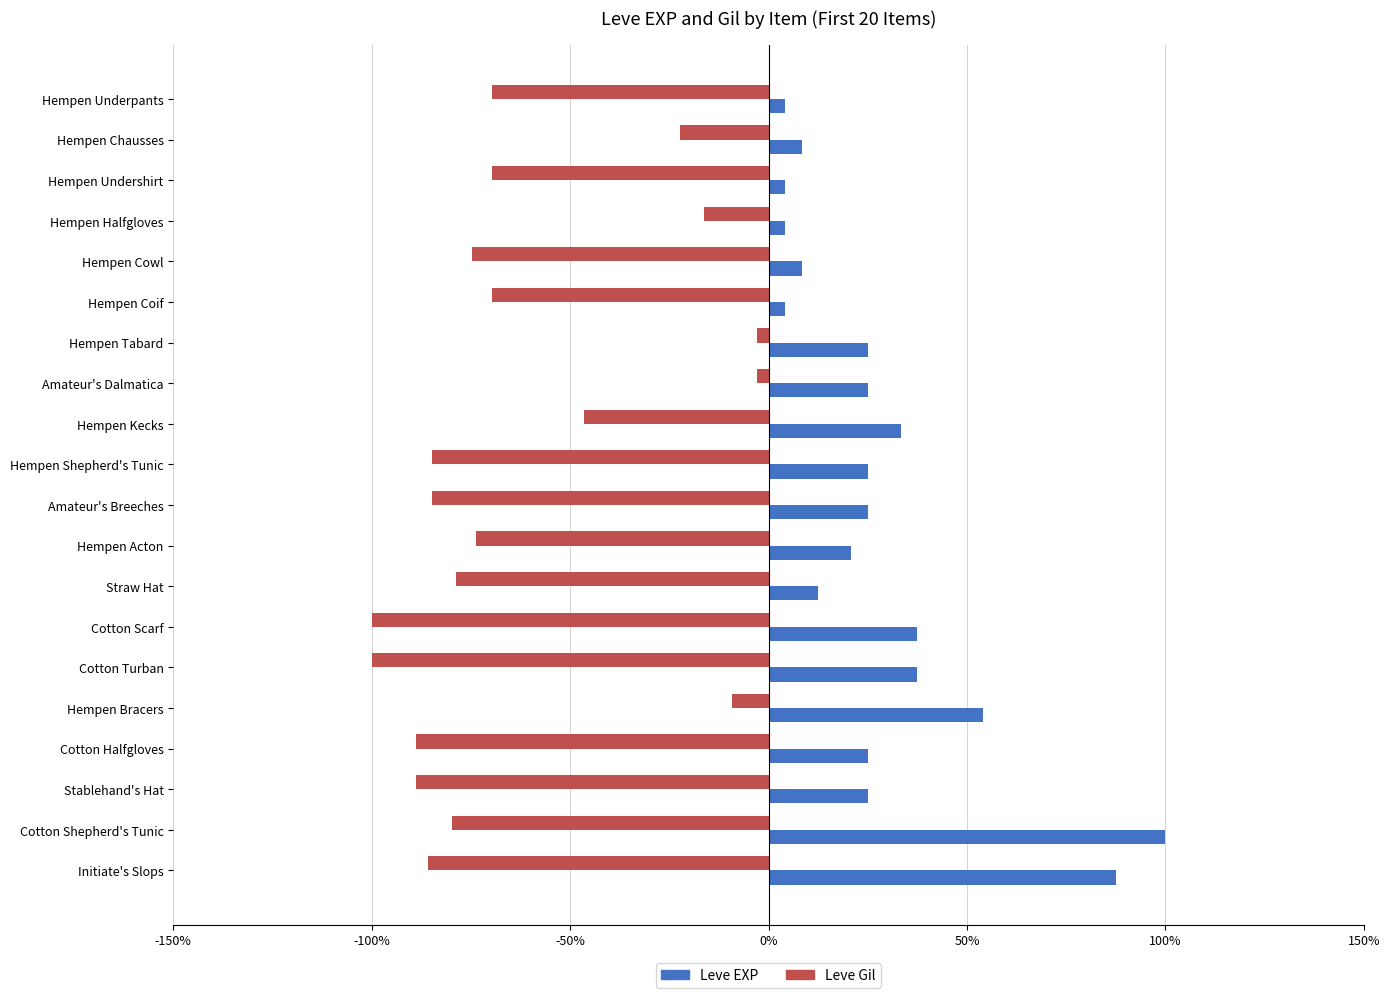

What are all the series names shown in the legend?

Leve EXP, Leve Gil